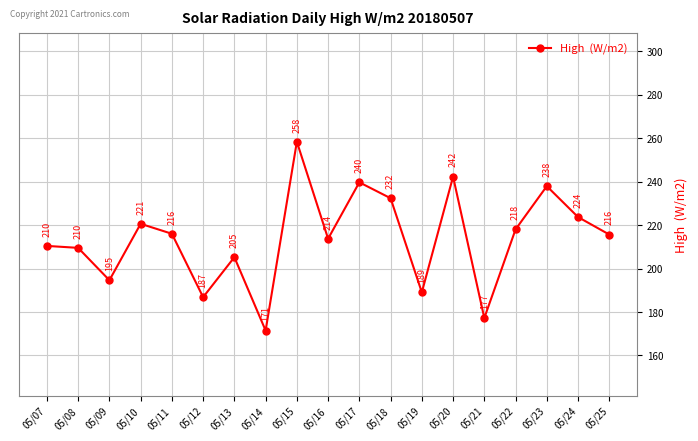

What is the minimum value shown in the chart?

171.5